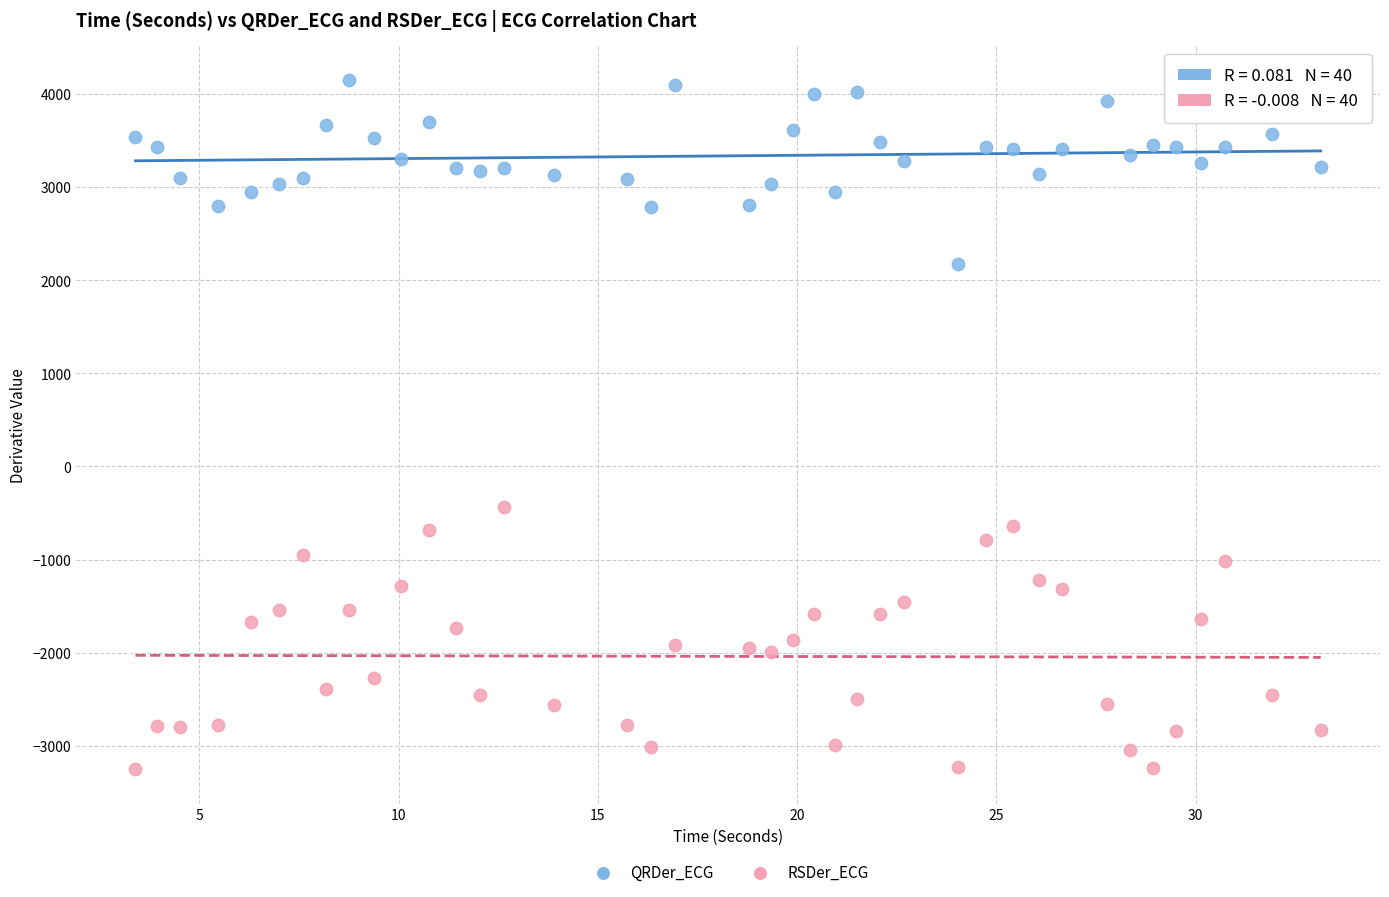

Across all series, what Y value is closest to 448?

-432.0